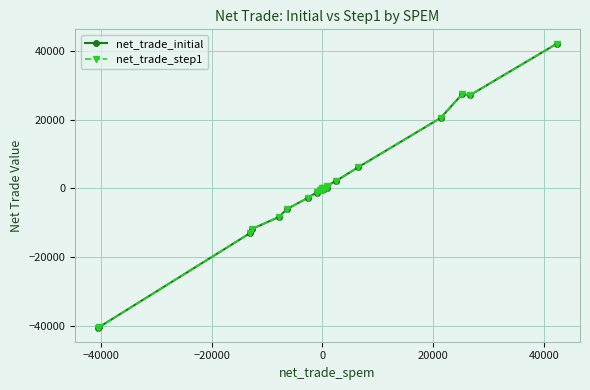

How many values in the net_trade_step1 series are below -98?

15